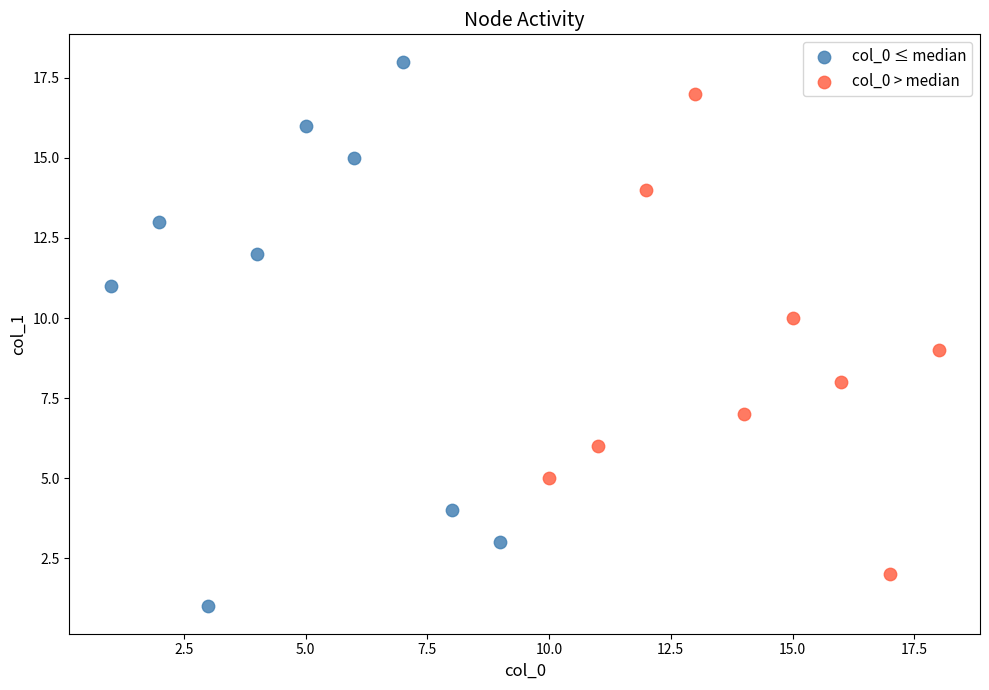

Which series has the largest Y range (max minus min)?

col_0 ≤ median